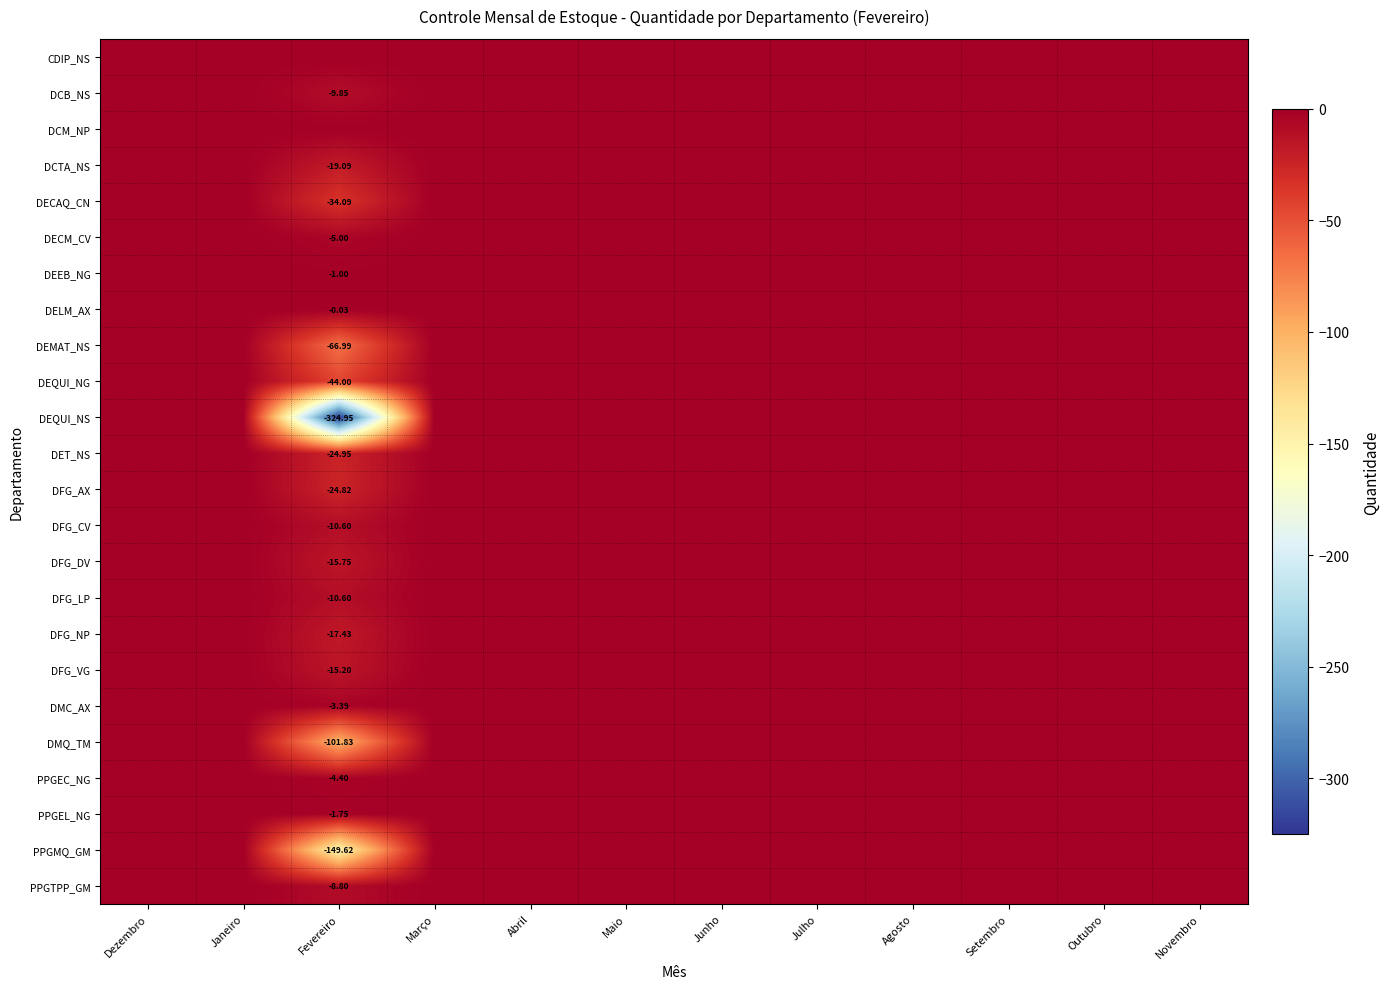

Rank the categories by DMQ_TM value from highest to lowest.

Dezembro, Janeiro, Março, Abril, Maio, Junho, Julho, Agosto, Setembro, Outubro, Novembro, Fevereiro